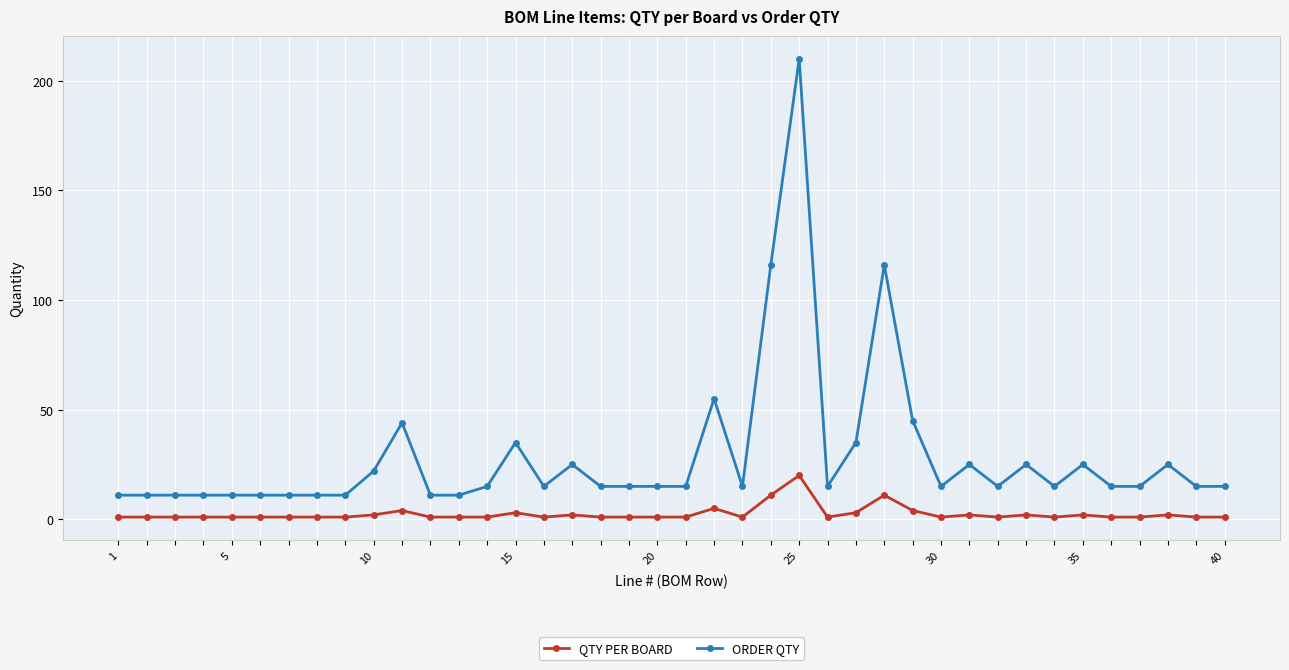

True or false: QTY PER BOARD and ORDER QTY cross at least once.

False